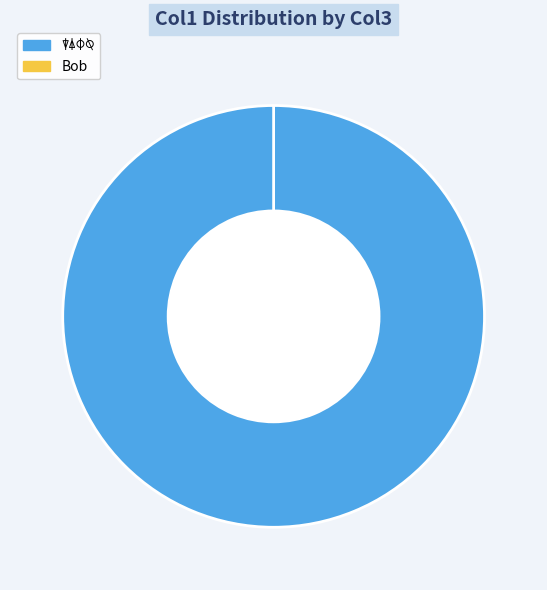

Is there a majority slice in this chart?

Yes